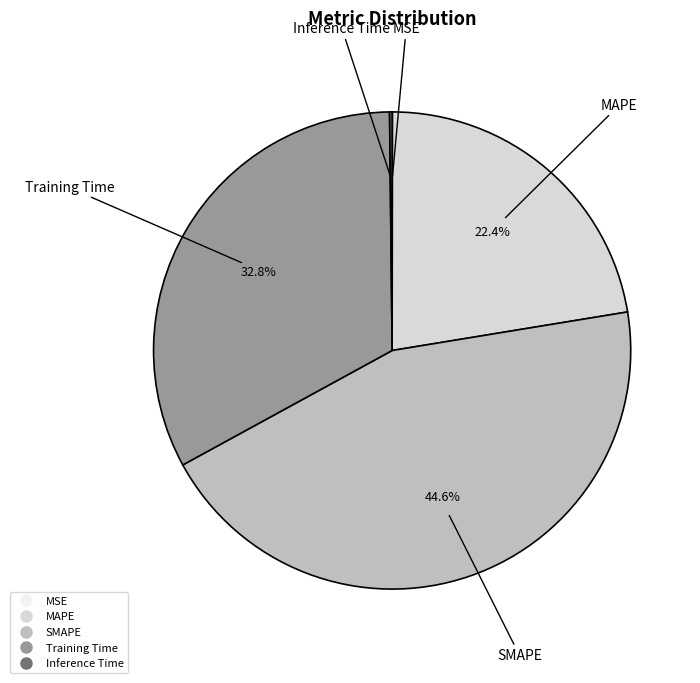

What percentage is the Training Time slice, to the nearest percent?

33%